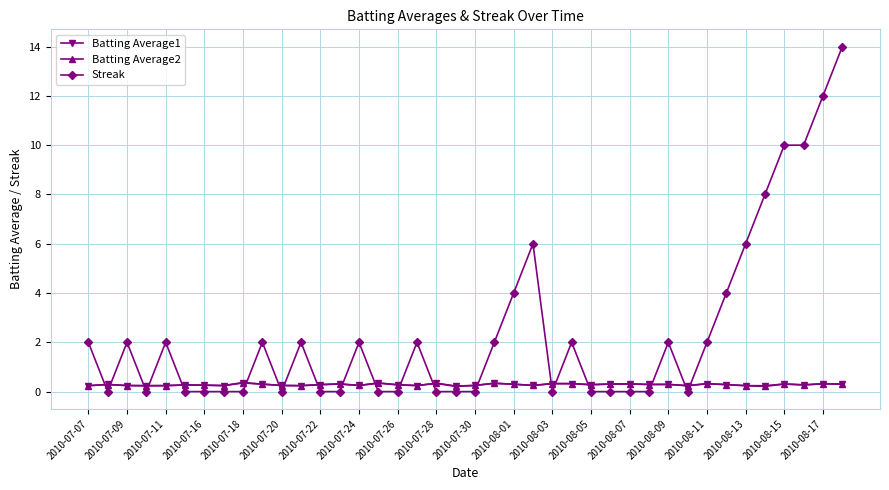

Which series has the widest spread of values?

Streak